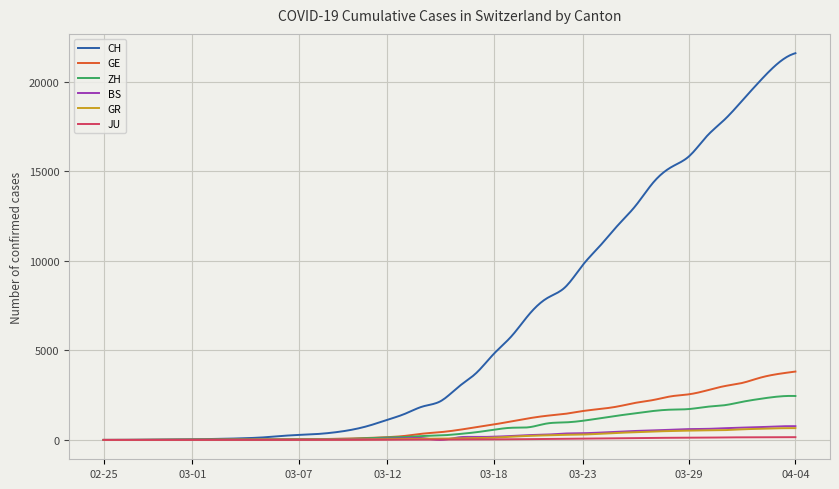

Which series has the largest total across all categories?

CH